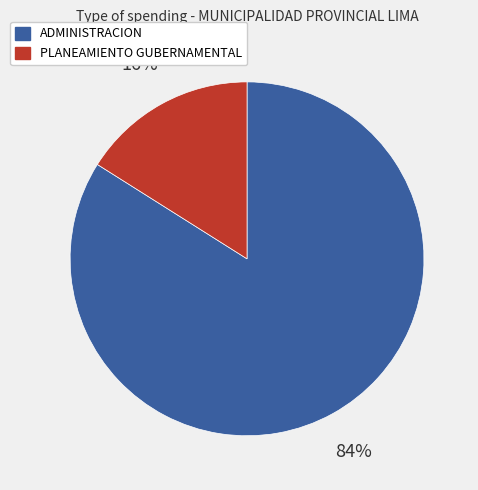

Approximately how many times larger is the value at ADMINISTRACION compared to PLANEAMIENTO GUBERNAMENTAL?

5.2